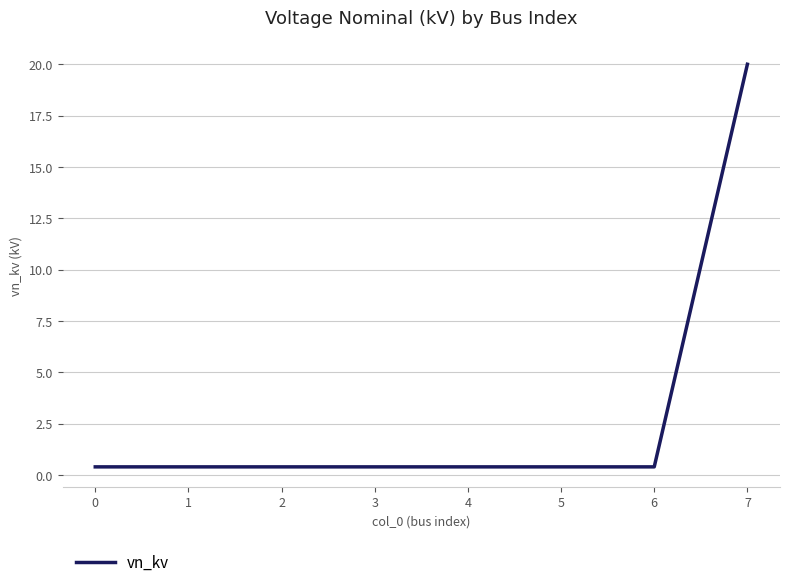

Reading left to right, transcribe all the data shown in this chart.

0.4	0.4	0.4	0.4	0.4	0.4	0.4	20.0